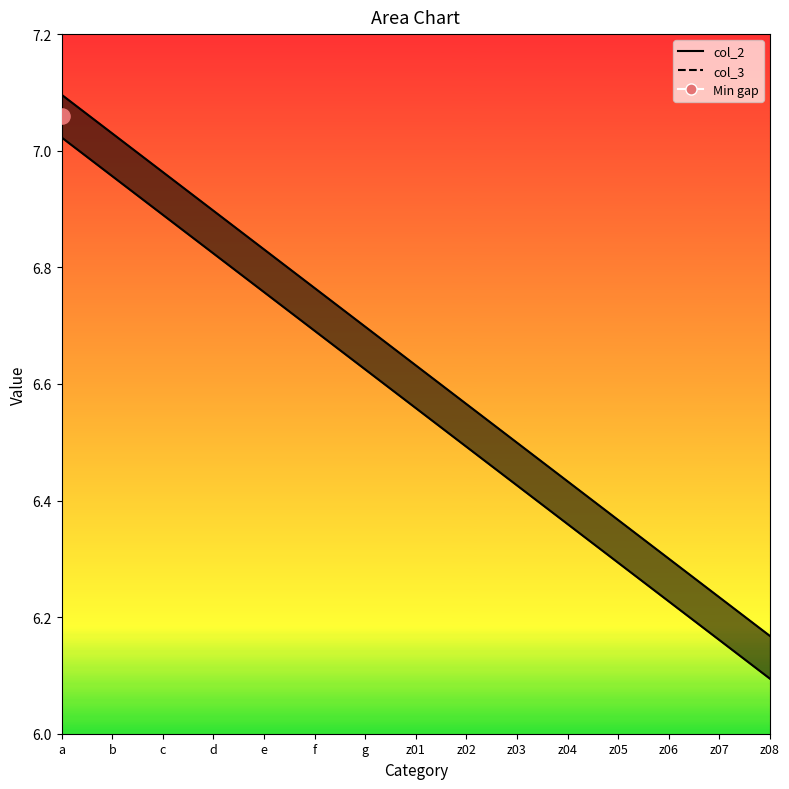

What are all the series names shown in the legend?

col_2 line, col_3 line